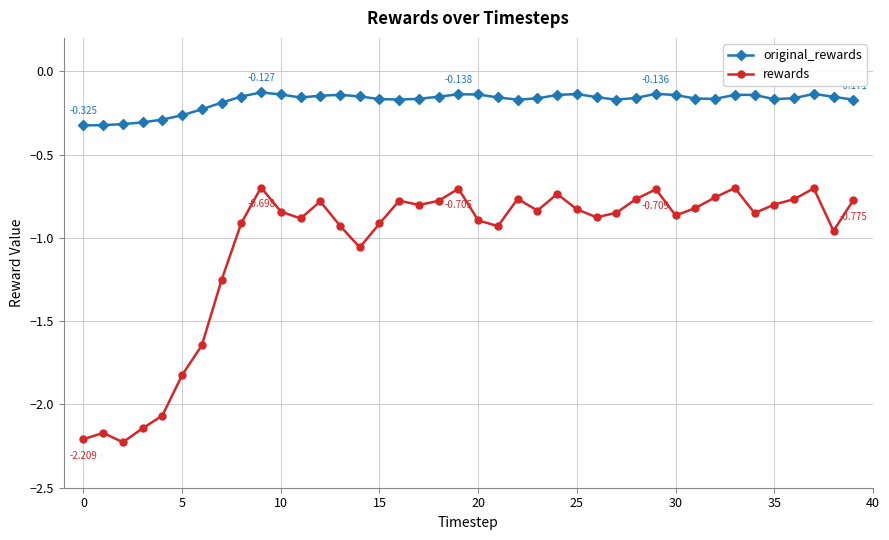

Rank the series by their maximum value, from highest to lowest.

original_rewards, rewards